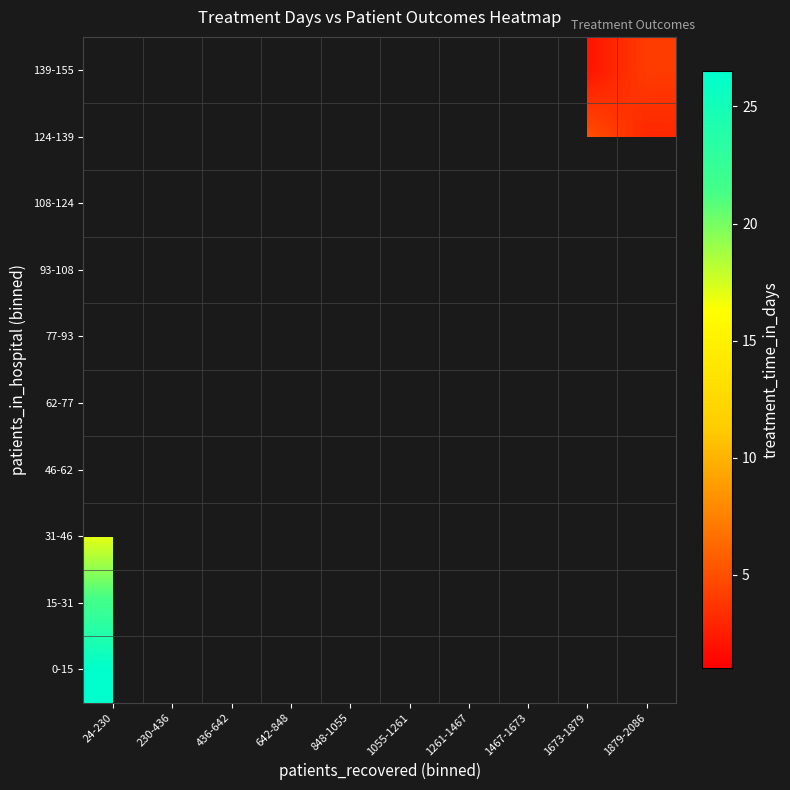

At how many categories does at least one series exceed 19?

1